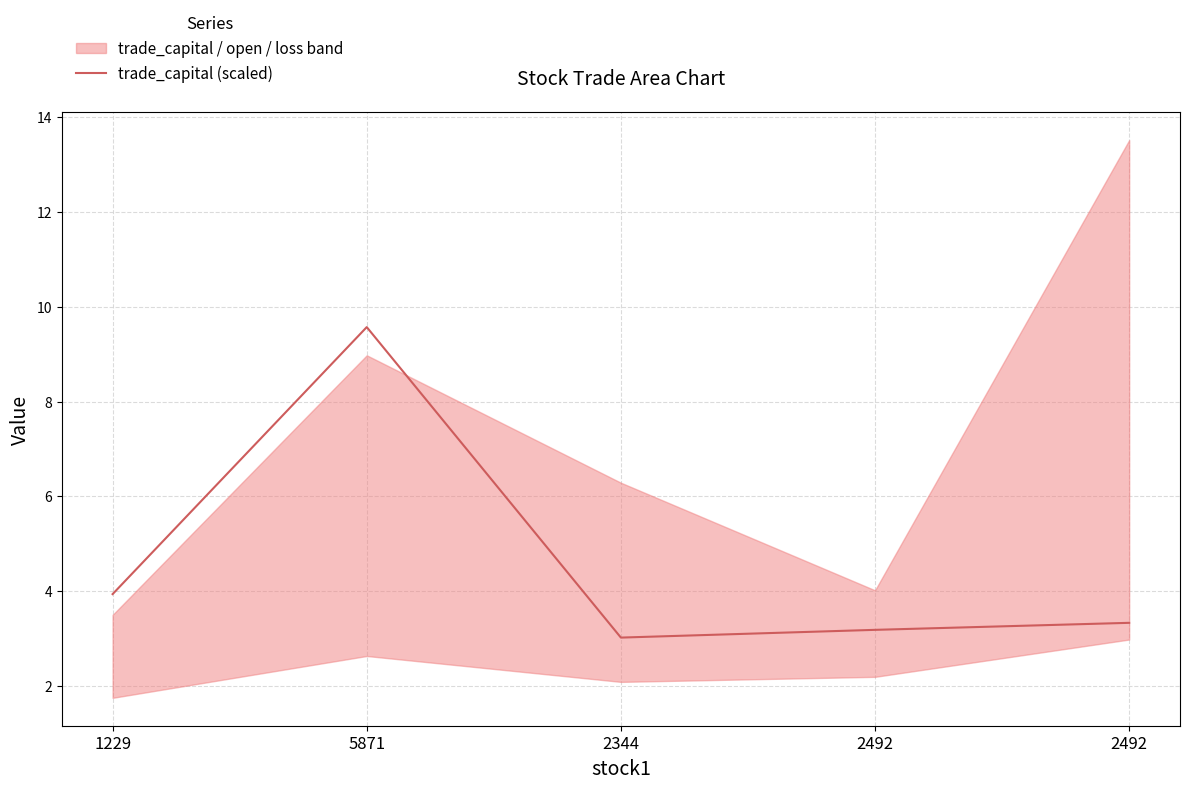

The value at 5871 is 13.5. True or false?

False